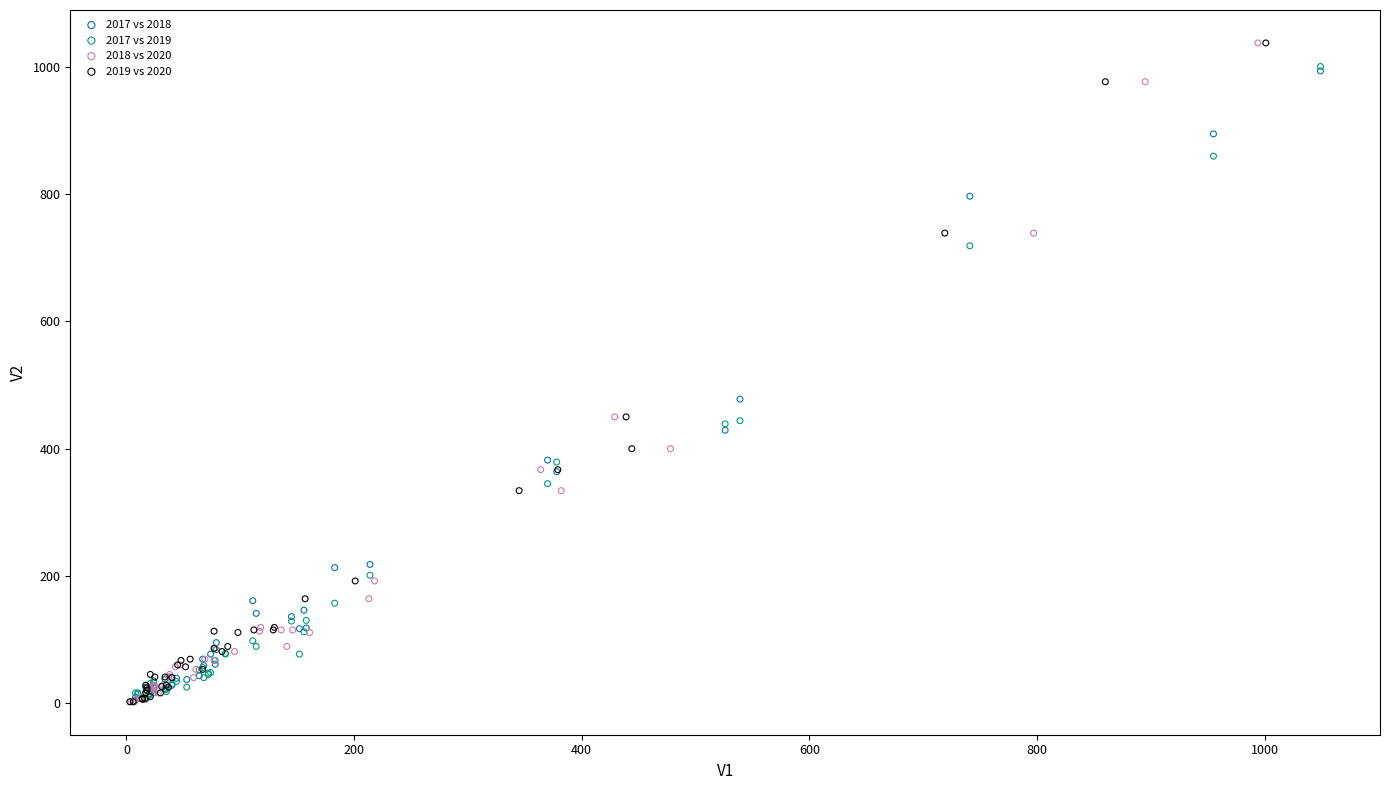

What are all the series names shown in the legend?

2017 vs 2018, 2017 vs 2019, 2018 vs 2020, 2019 vs 2020